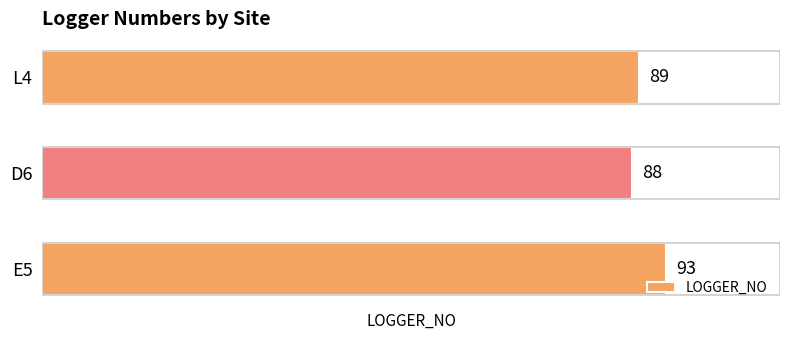

Where is the data nearest to the value 90?

L4